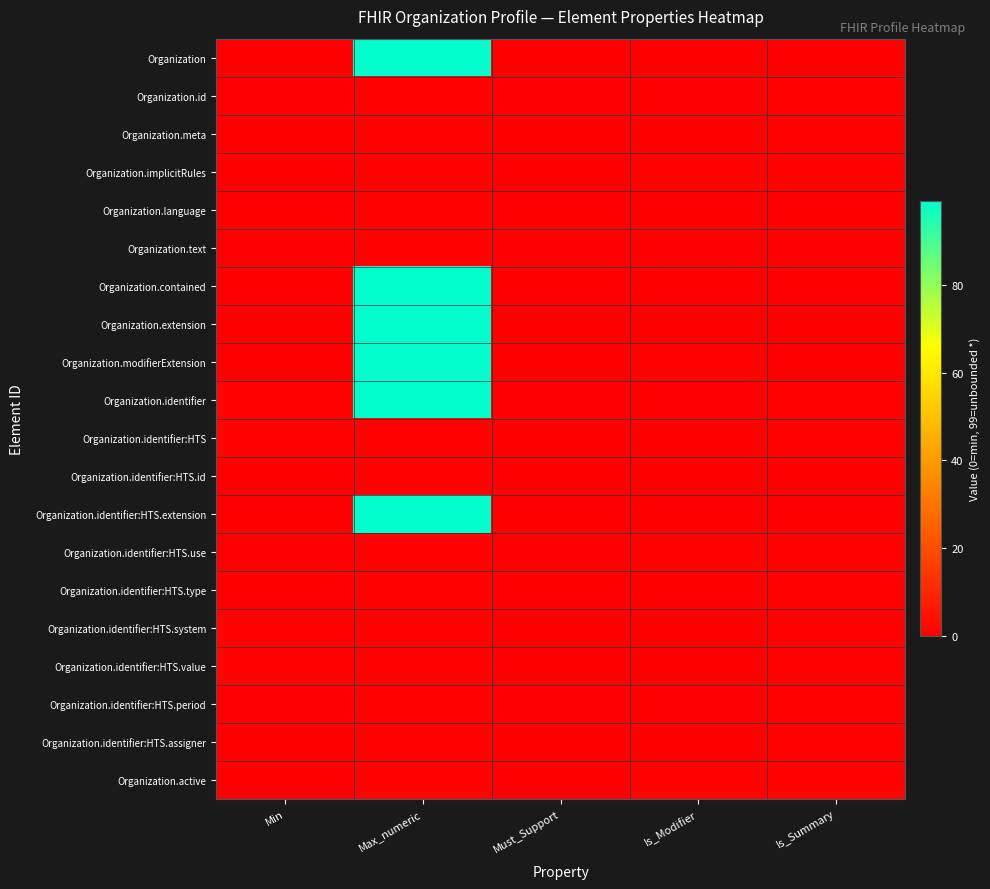

List the series in order of their peak value, highest first.

Organization, Organization.contained, Organization.extension, Organization.modifierExtension, Organization.identifier, Organization.identifier:HTS.extension, Organization.id, Organization.meta, Organization.implicitRules, Organization.language, Organization.text, Organization.identifier:HTS, Organization.identifier:HTS.id, Organization.identifier:HTS.use, Organization.identifier:HTS.type, Organization.identifier:HTS.system, Organization.identifier:HTS.value, Organization.identifier:HTS.period, Organization.identifier:HTS.assigner, Organization.active